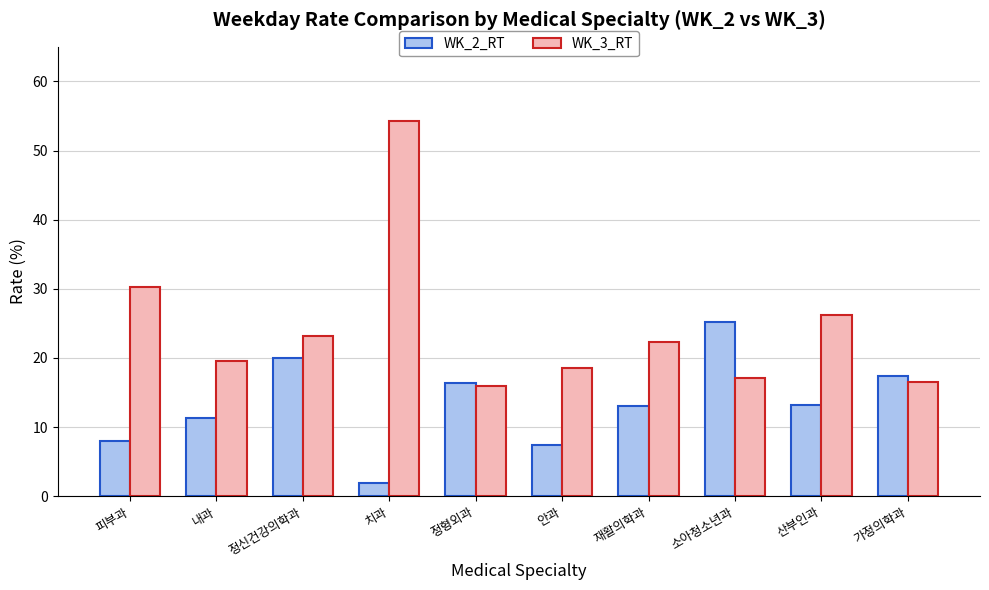

What is the maximum value shown in the chart?

54.3